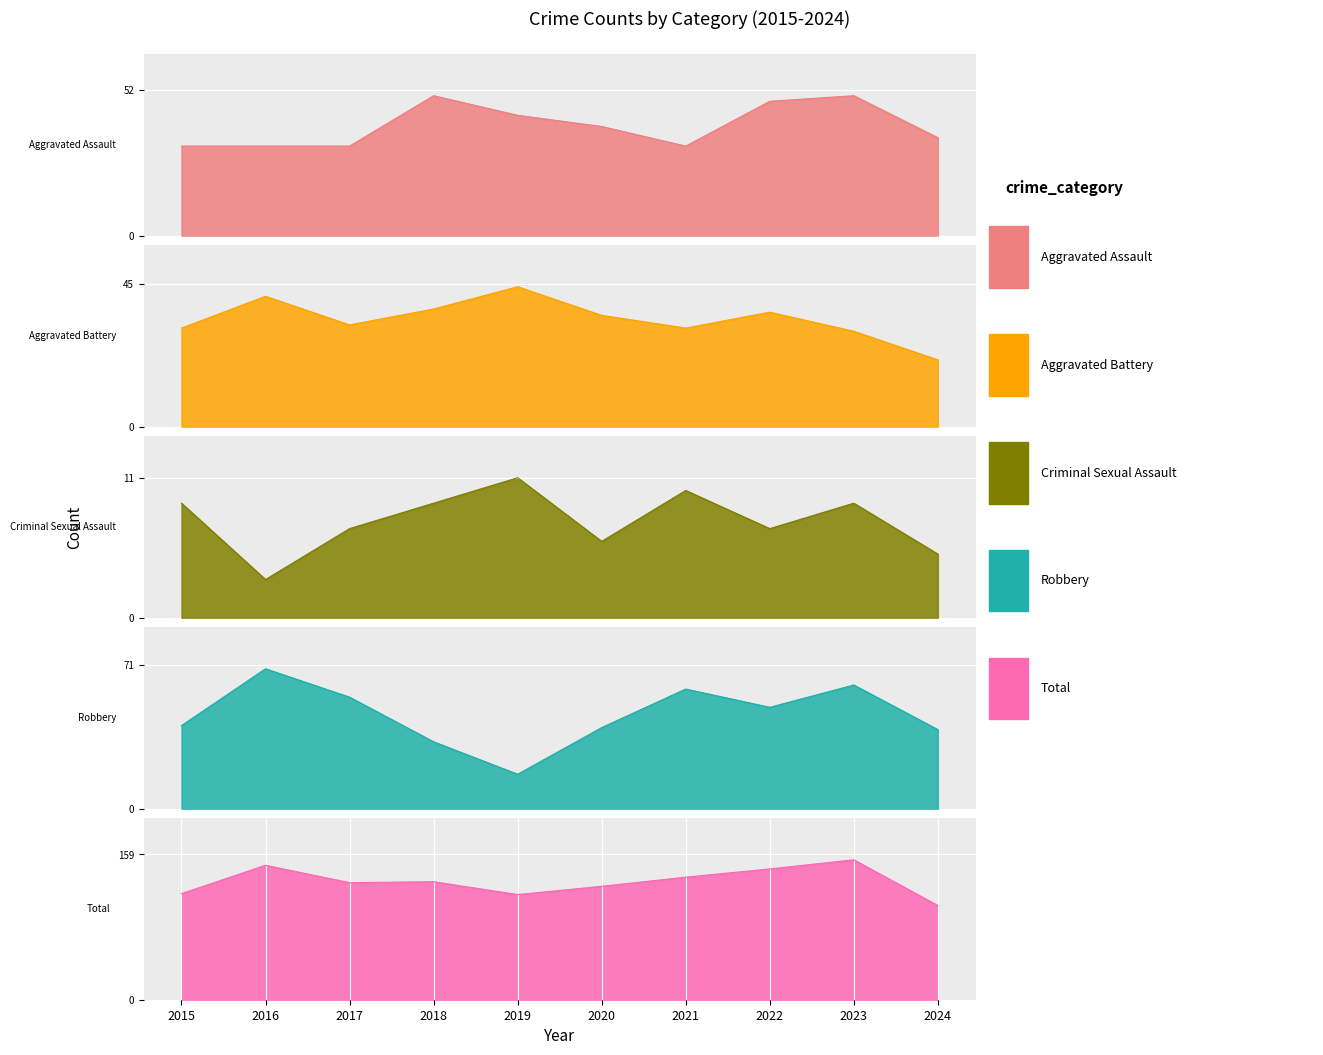

Which series has the largest range (max minus min)?

Robbery